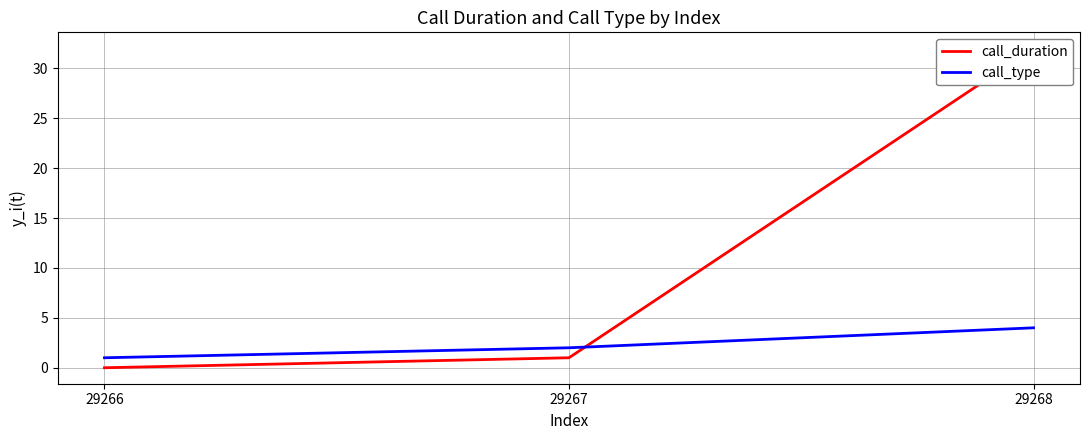

Between 29267 and 29268, which series saw the biggest shift?

call_duration